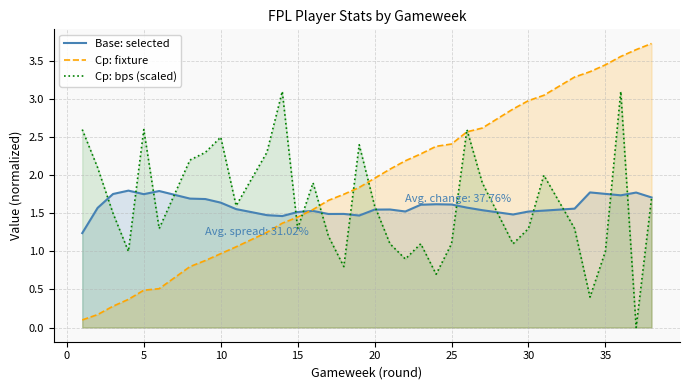

Is it true that selected equals 0.9 at 2?

False